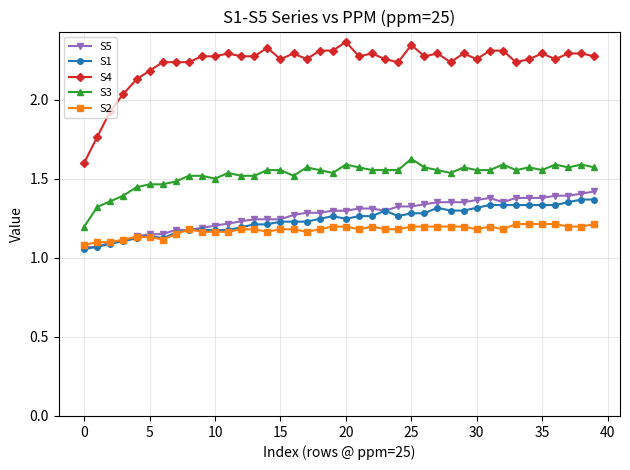

True or false: S3 and S2 intersect in this chart.

False